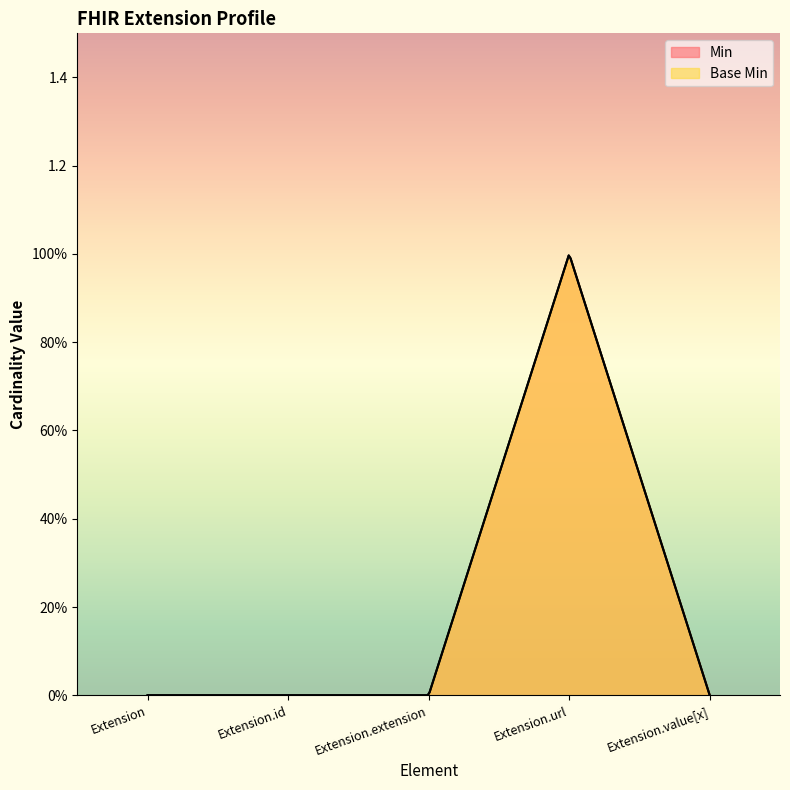

Which category has the highest value in the Min series?

Extension.url